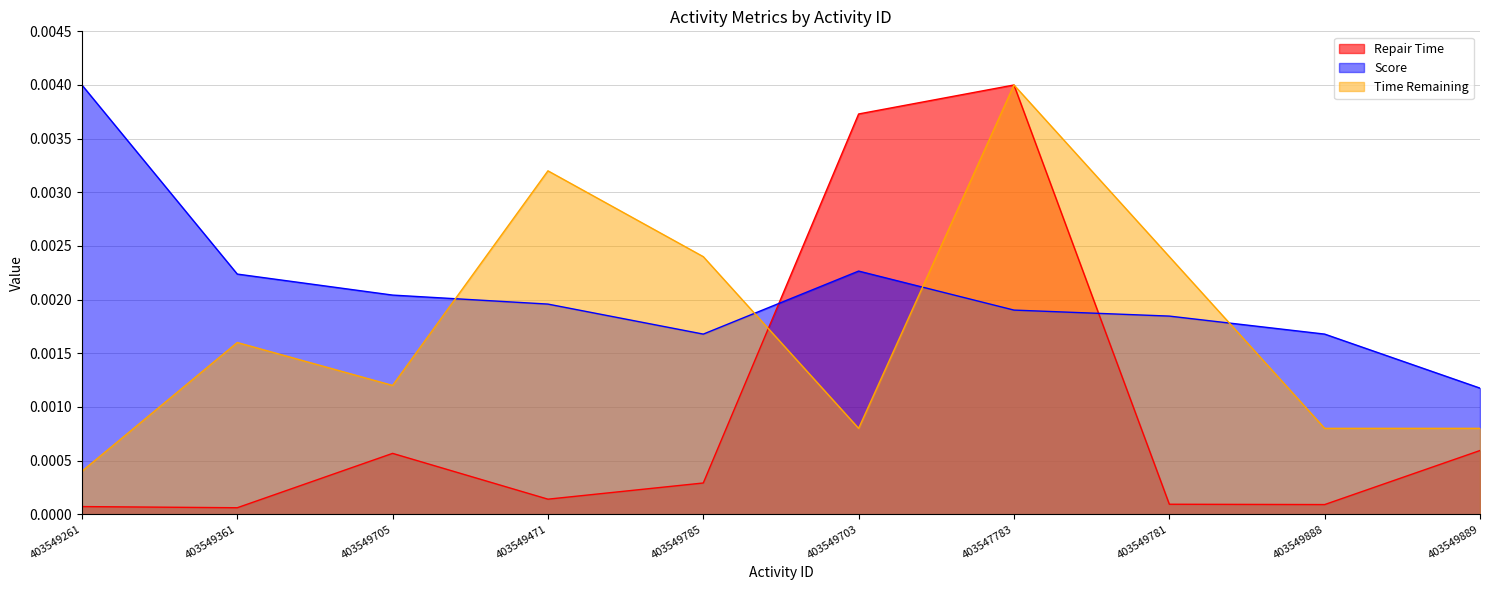

At which category does Time Remaining reach its first local valley?

403549705